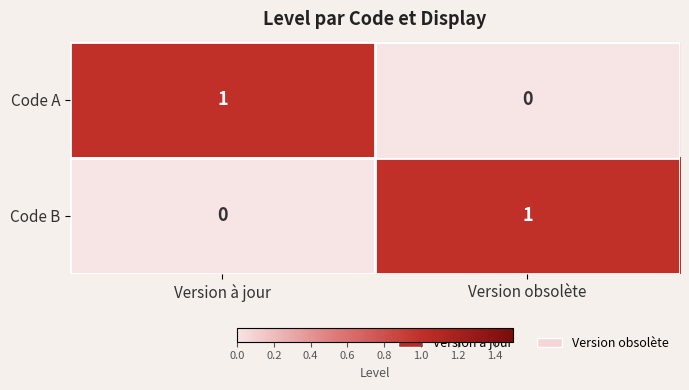

Is it true that Code A equals 0 at Version obsolète?

True